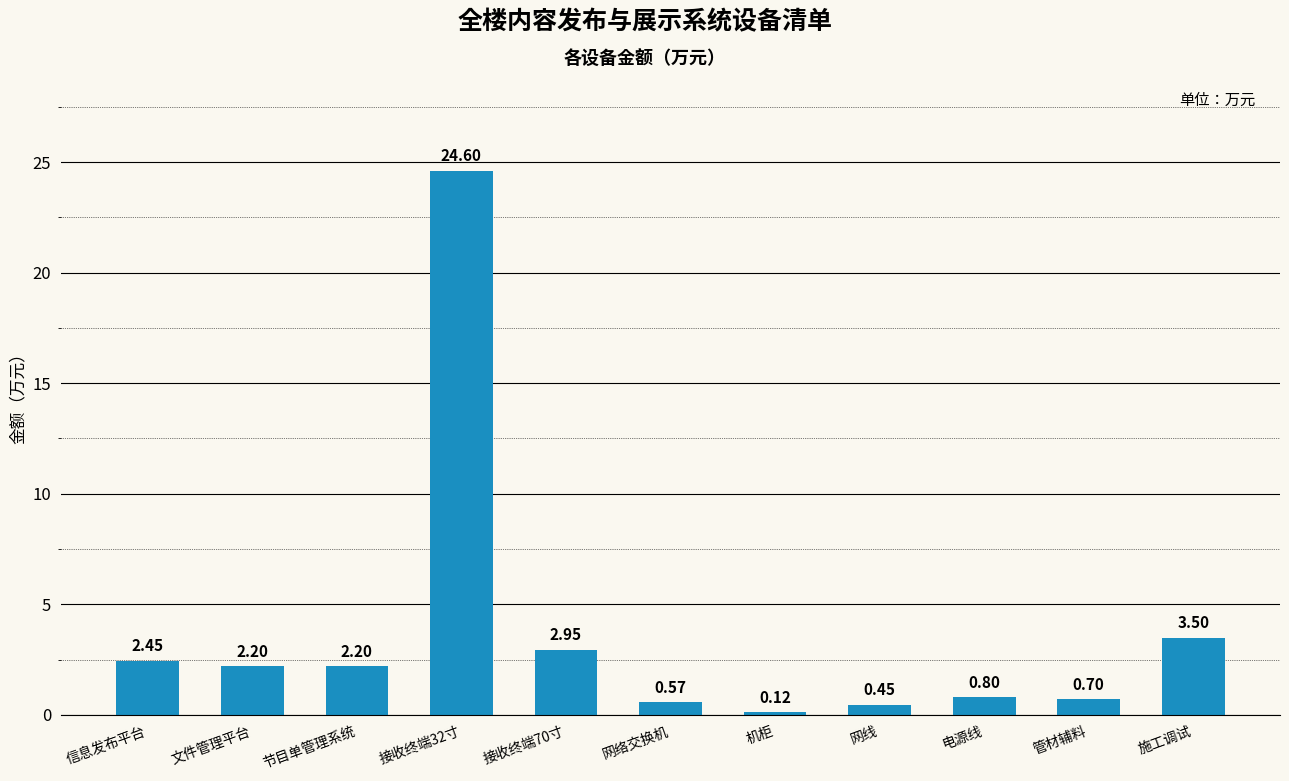

What is the change in value from 接收终端70寸 to 网线?

-2.5